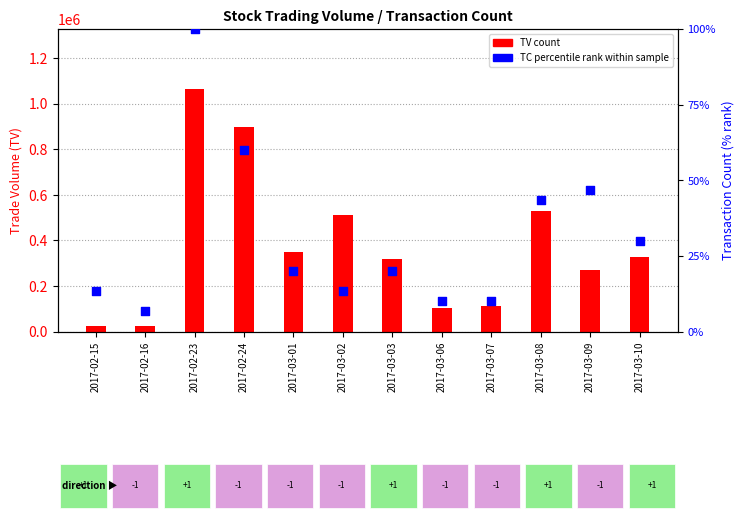

What is the total value across all series at 2017-03-09?

271046.7